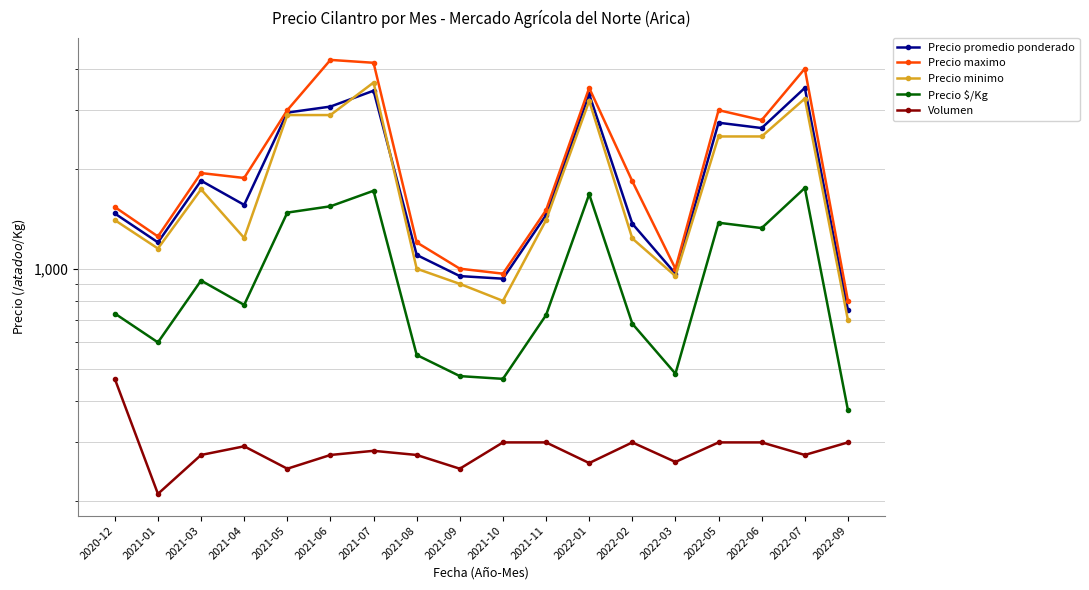

At how many categories does at least one series exceed 3447?

4